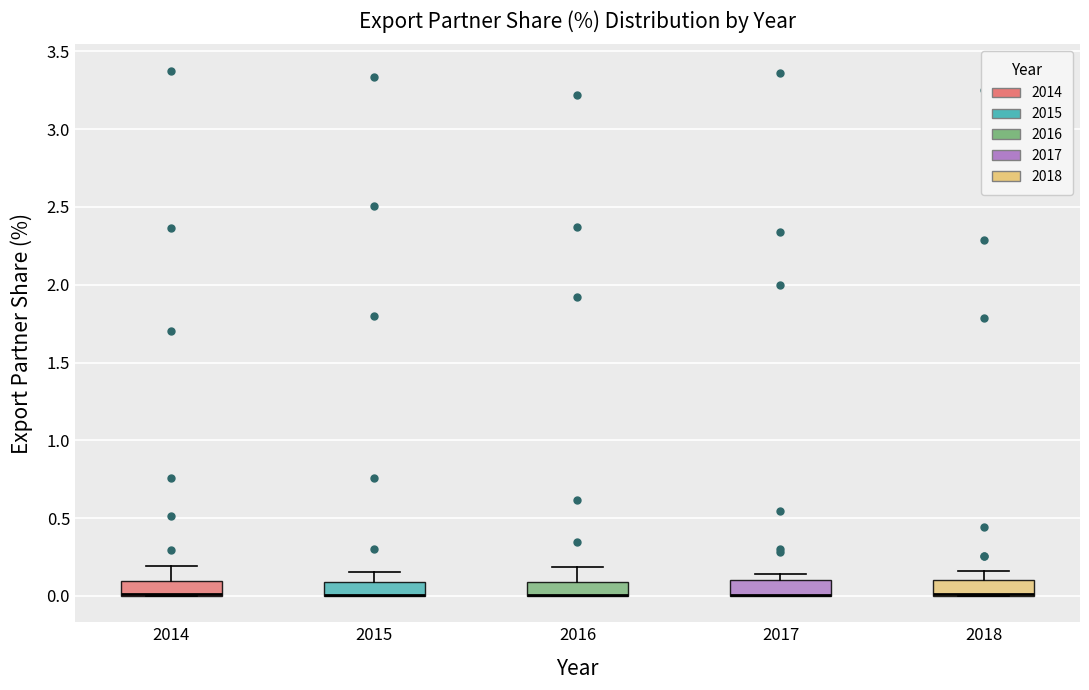

Where does the upper whisker of the box at x = 2016 end on the y-axis? The values are not printed on the chart, so give them approximately, as read against the axis.

0.20